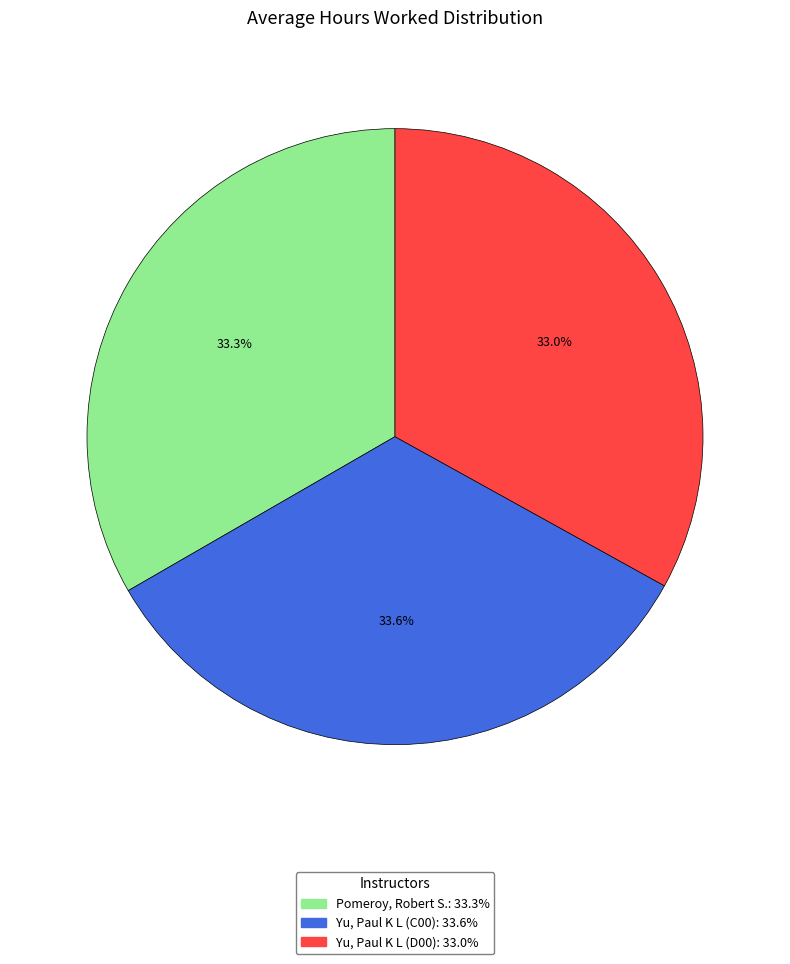

Combined, what portion of the pie is Yu, Paul K L (D00) and Pomeroy, Robert S.?

66.4%